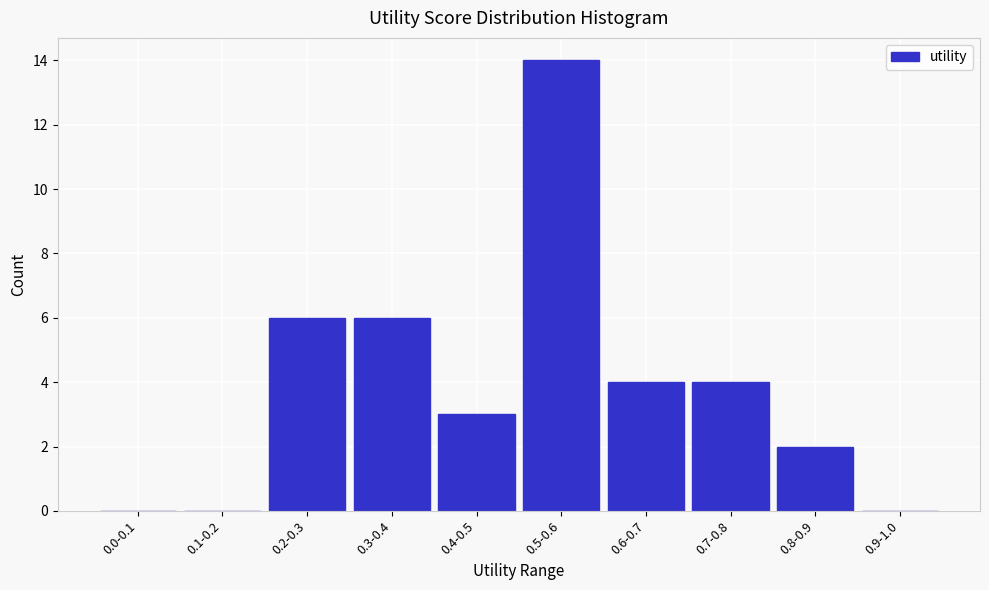

Reading right to left, what are all the values shown in this chart?

0.9-1.0=0	0.8-0.9=2	0.7-0.8=4	0.6-0.7=4	0.5-0.6=14	0.4-0.5=3	0.3-0.4=6	0.2-0.3=6	0.1-0.2=0	0.0-0.1=0